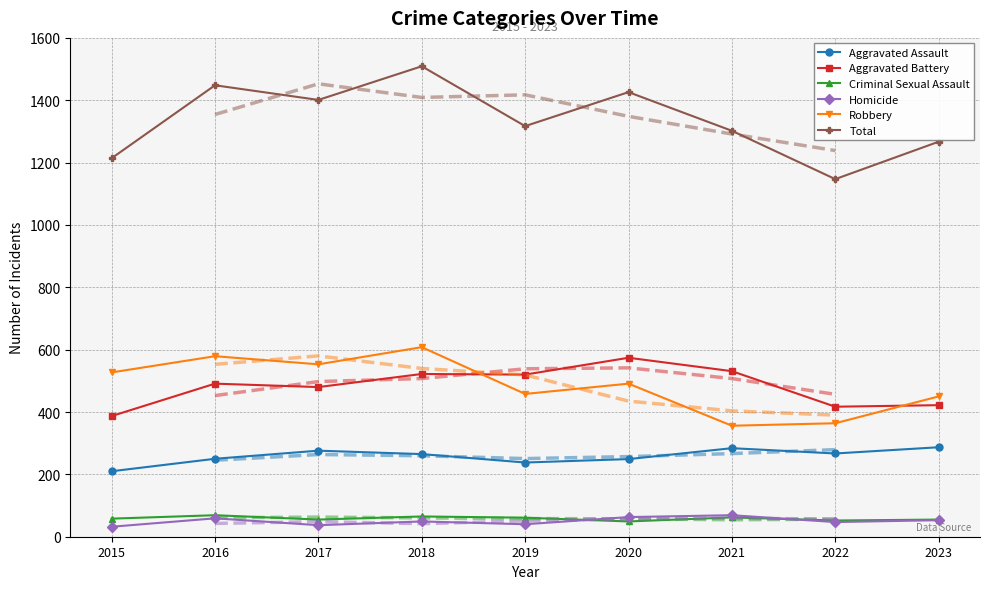

True or false: Aggravated Assault has a value of 126 at 2021.

False